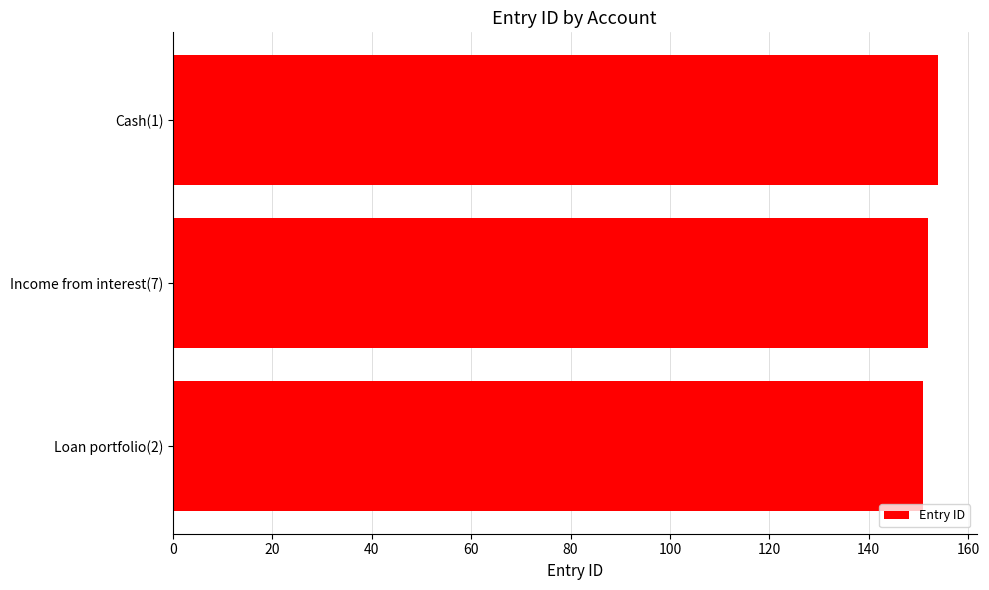

Reading top to bottom, transcribe all the data shown in this chart.

154	152	151